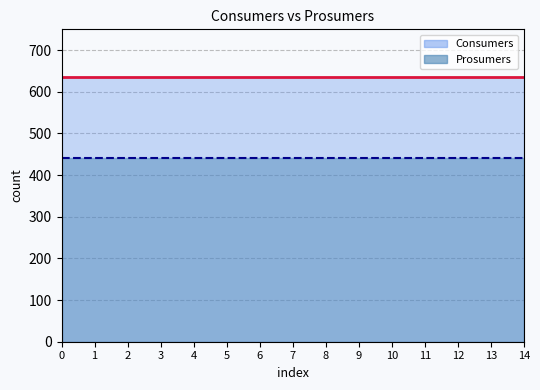

Does the chart have visible grid lines?

Yes